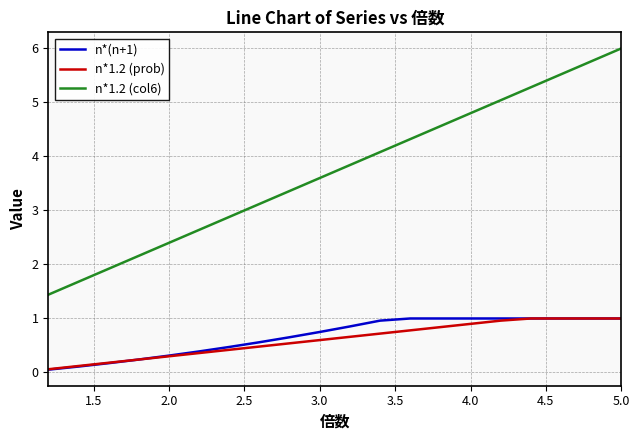

Which series has the largest total across all categories?

n*1.2 (col6)